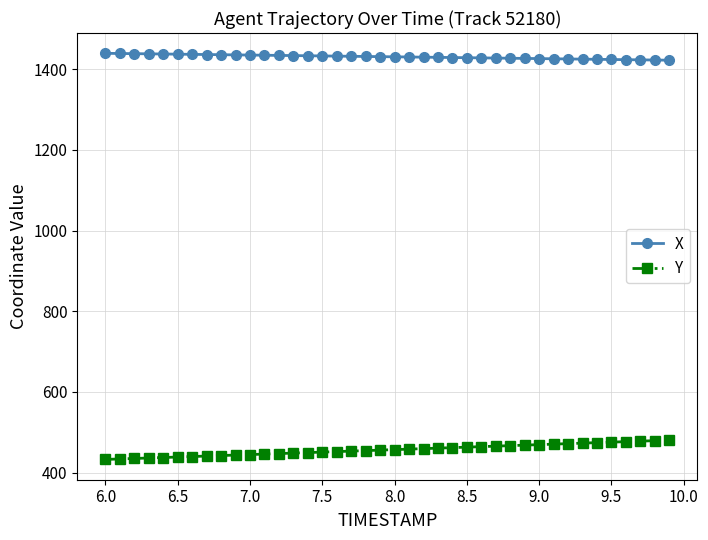

What is the value of the X point at the 2nd from the left?

1438.7